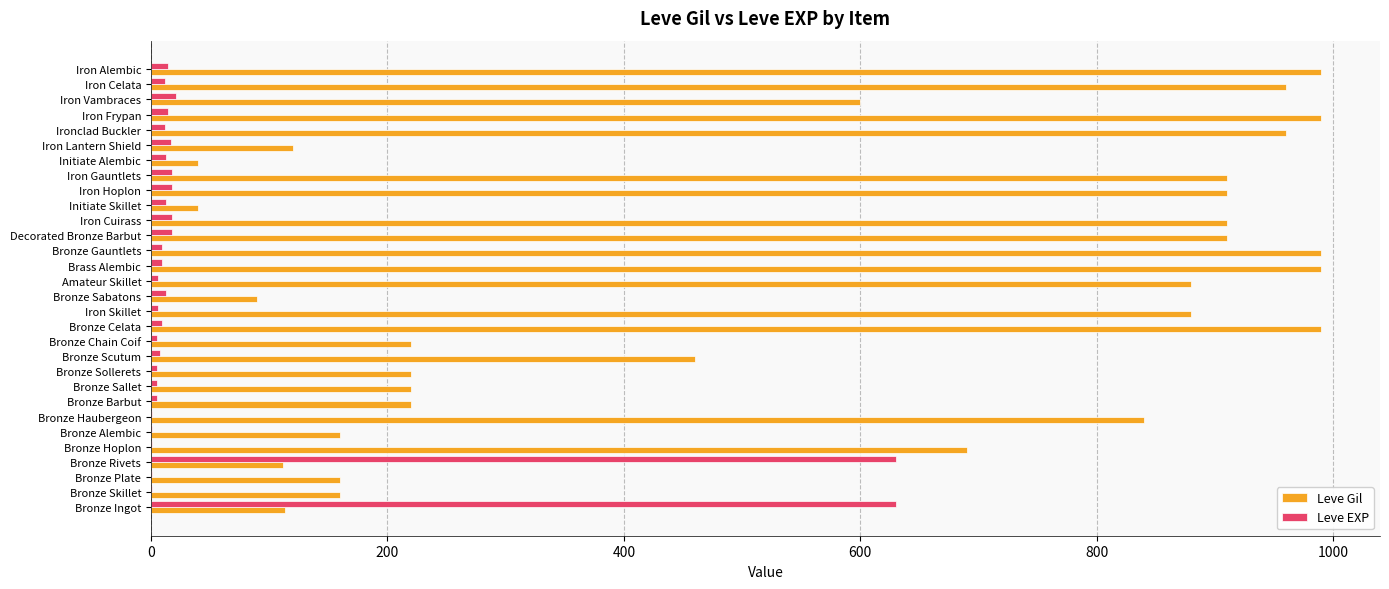

Is the value of Leve Gil at Iron Frypan greater than the value of Leve EXP at Ironclad Buckler?

Yes